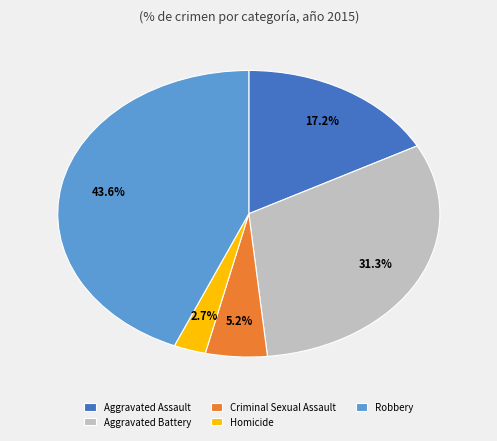

Which slice is the largest?

Robbery